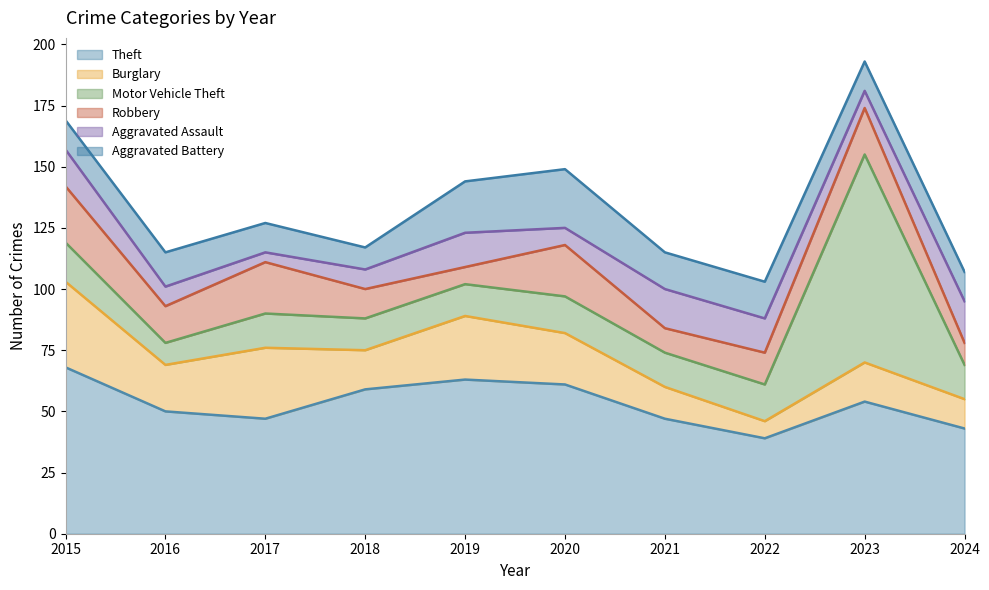

How many categories are shown in the chart?

10